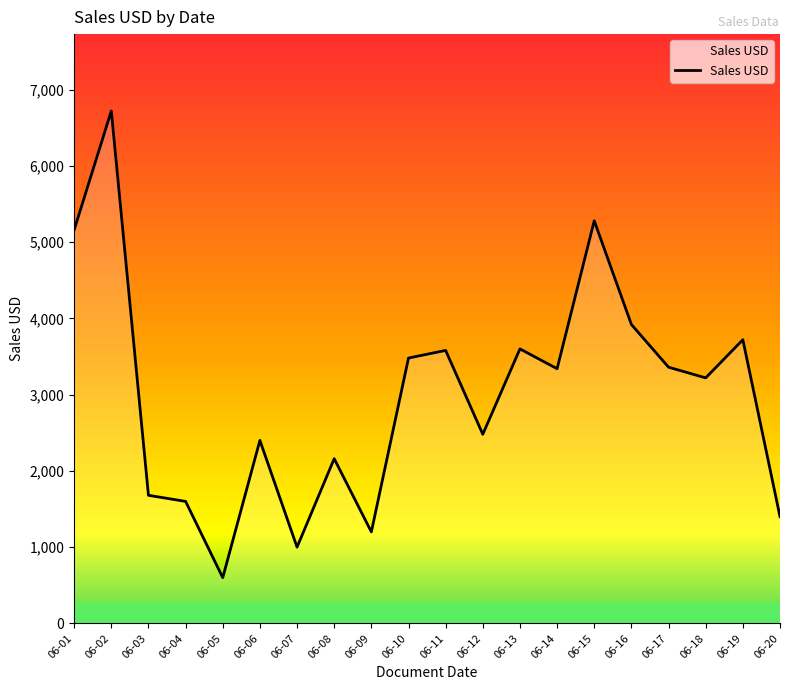

Approximately how many times larger is the value at 06-10 compared to 06-15?

0.7